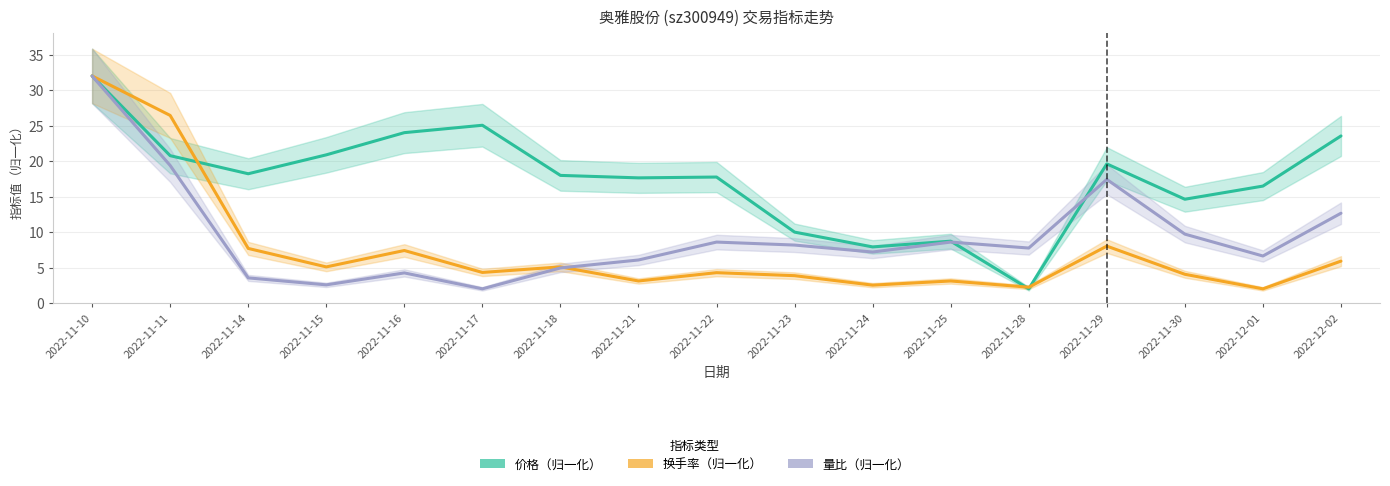

How many series are shown in this chart?

3